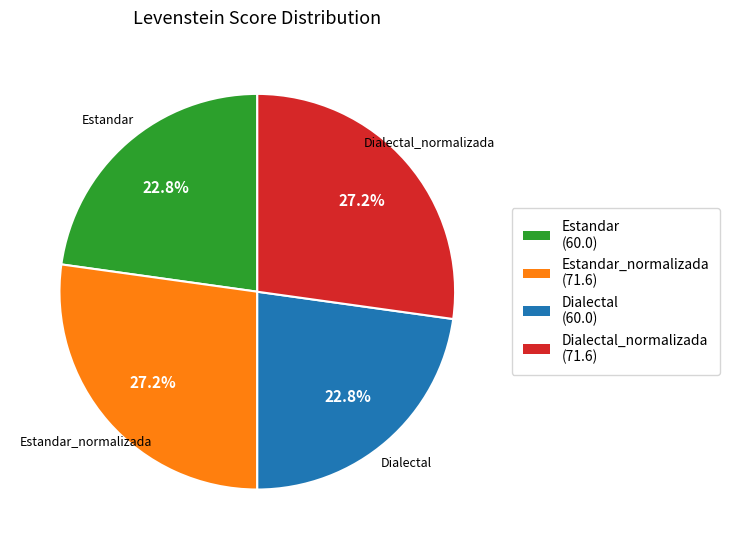

What percentage is the Estandar slice, to the nearest percent?

23%